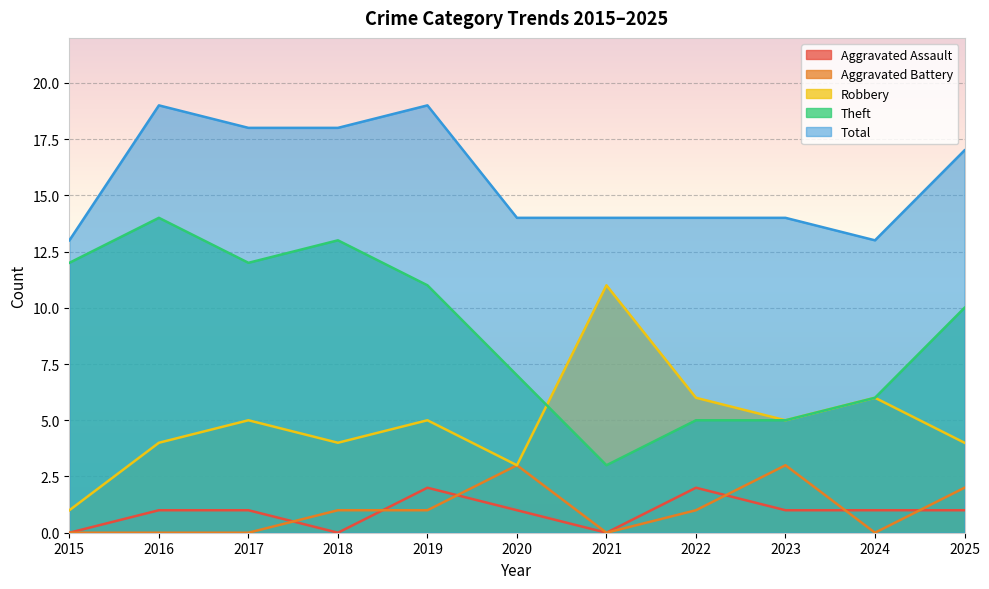

How many data points does each series have?

11